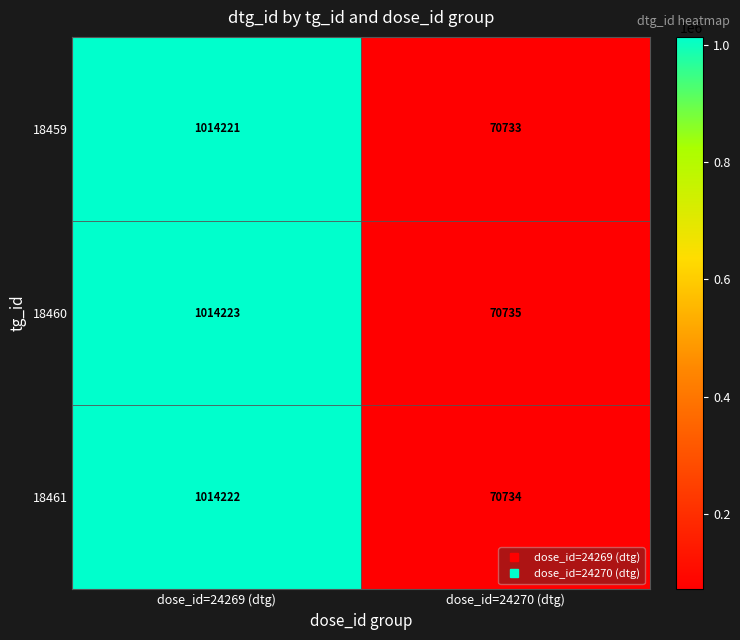

Reading right to left, list all the values displayed in this chart.

18459: 70733	1014221
18460: 70735	1014223
18461: 70734	1014222